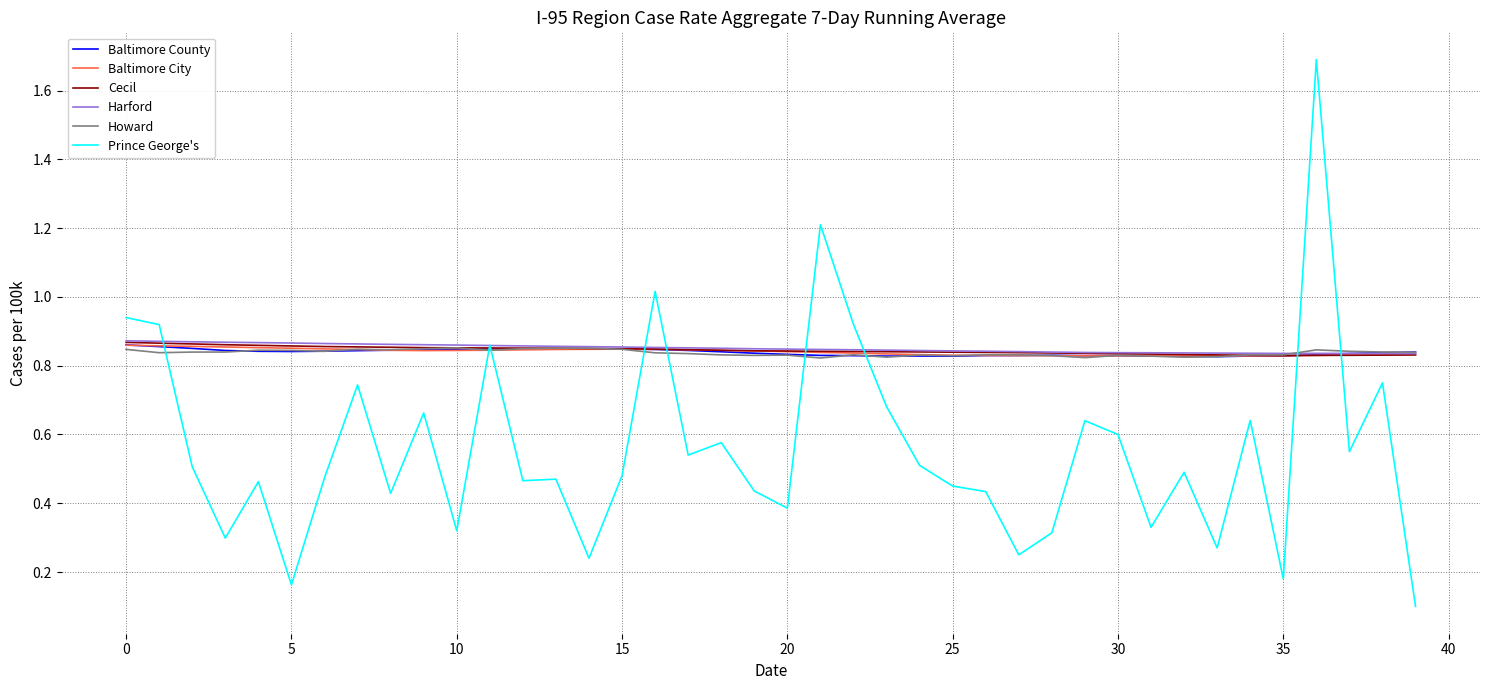

Which series has the largest range (max minus min)?

Prince George's